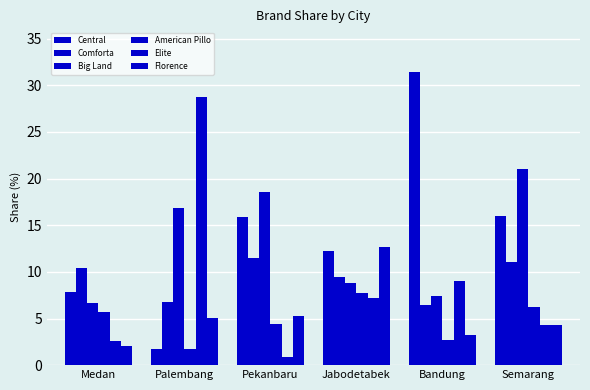

Is it true that Comforta equals 6.8 at Palembang?

True